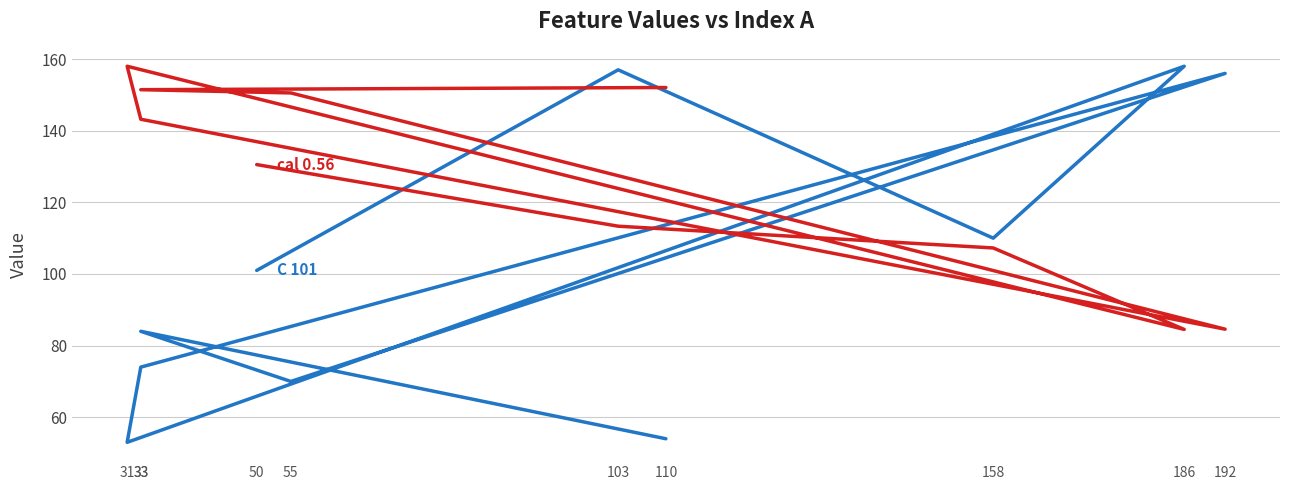

True or false: C and cal cross at least once.

True